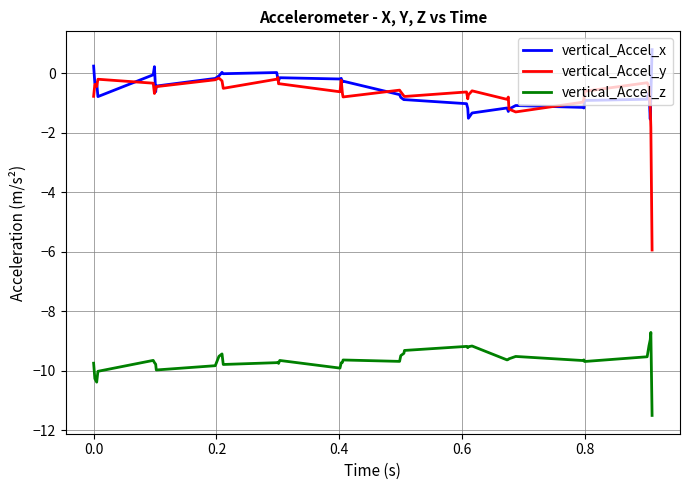

True or false: vertical_Accel_z and vertical_Accel_y cross at least once.

False